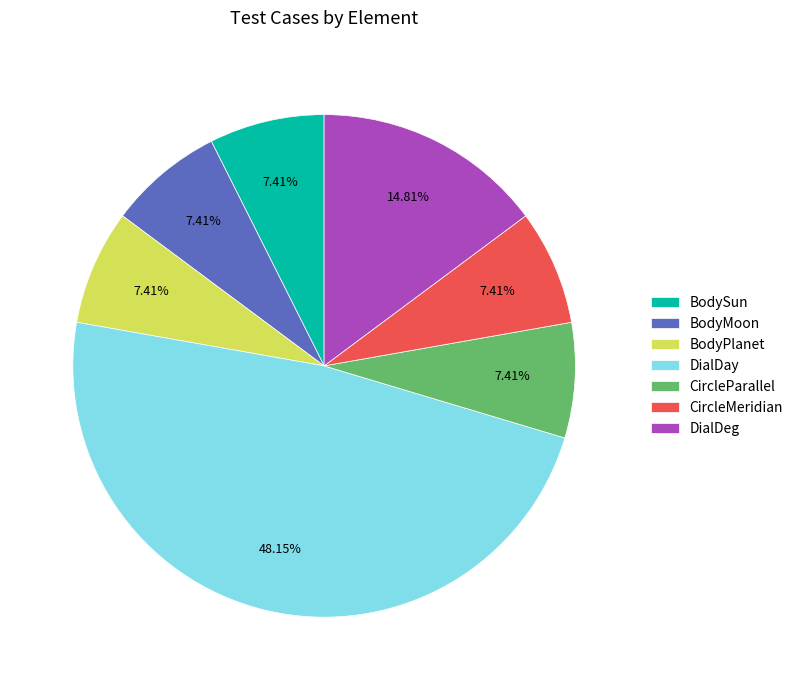

Count the number of slices in the pie.

7